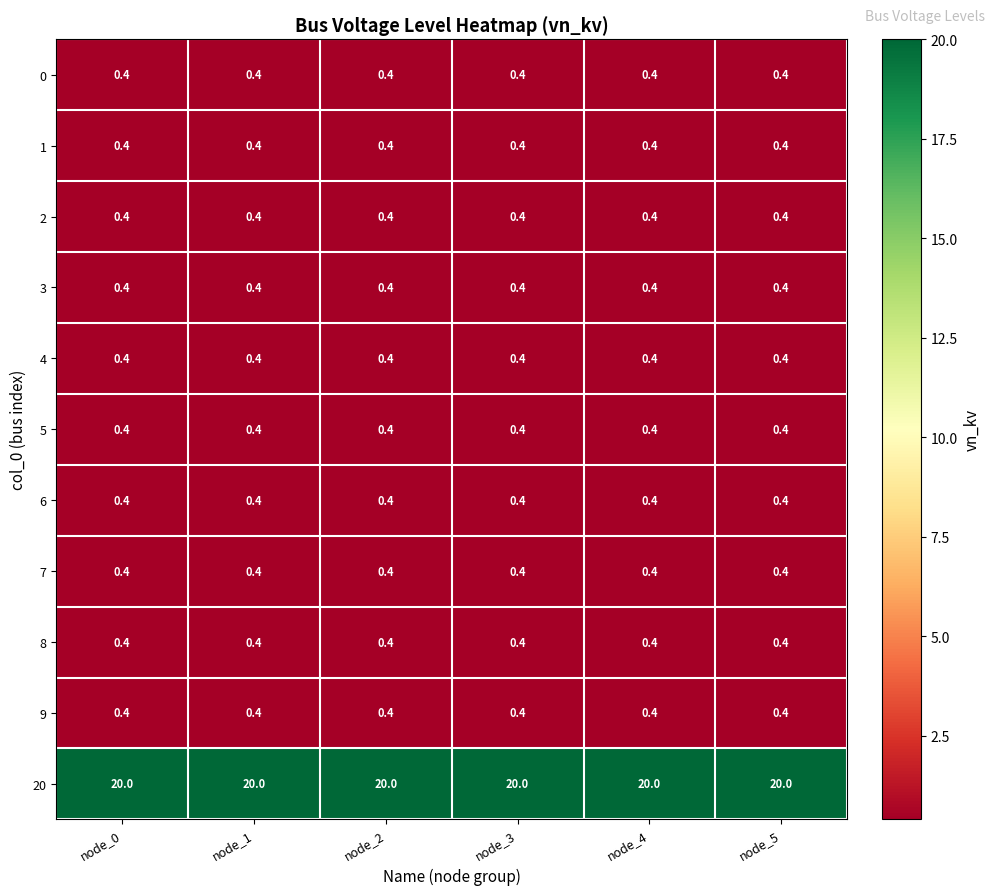

What is the maximum value shown in the chart?

20.0